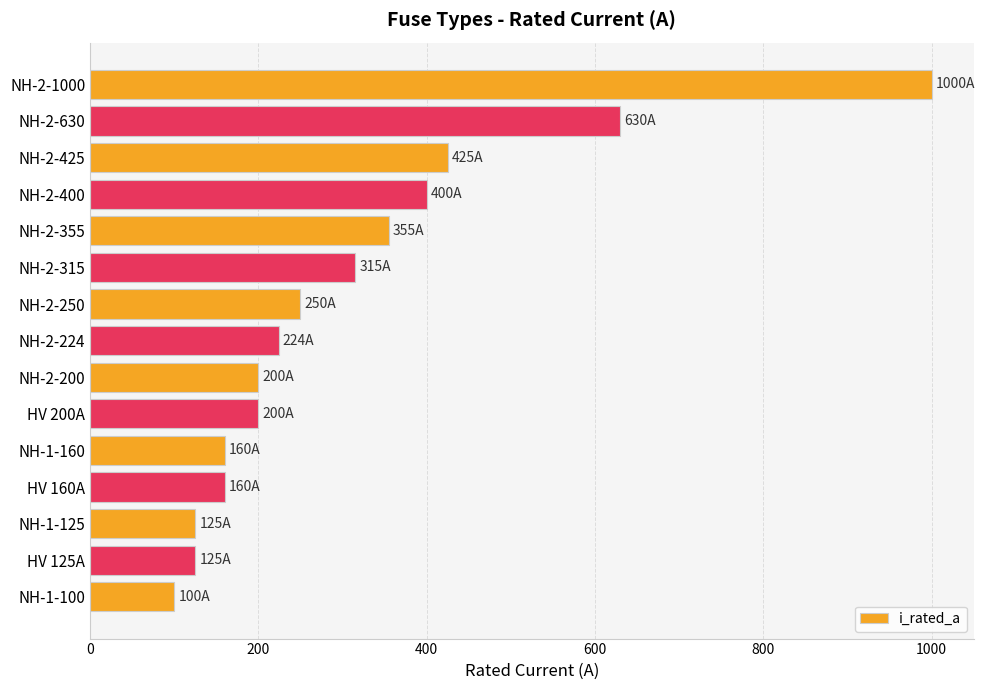

What is the ratio of the value at NH-2-224 to the value at NH-1-125?

1.8